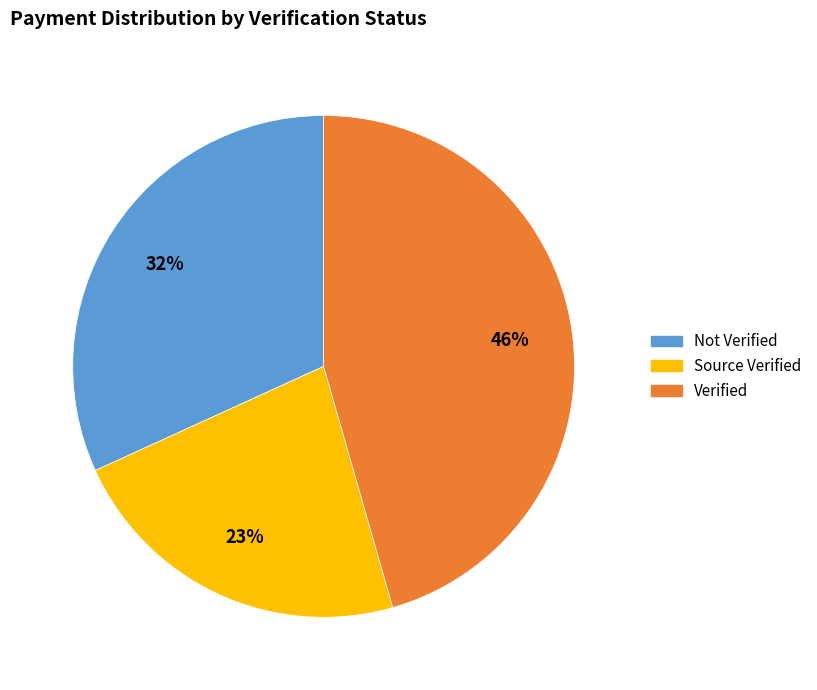

Does Verified represent more than half of the total?

No